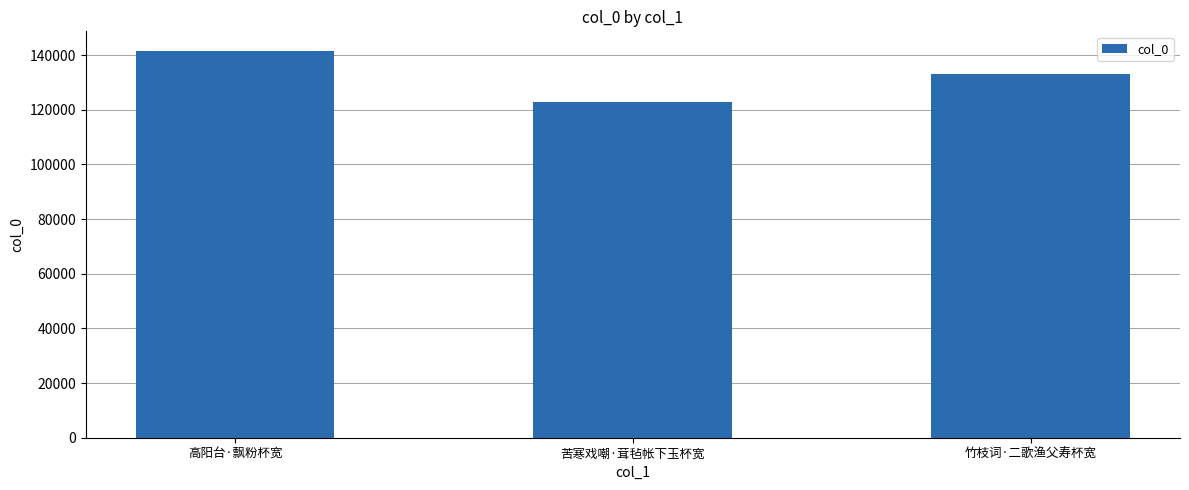

Which has a higher value, 竹枝词·二歌渔父寿杯宽 or 高阳台·飘粉杯宽?

高阳台·飘粉杯宽